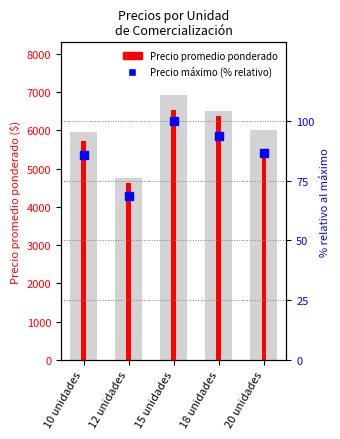

Reading left to right, what are all the values shown in this chart?

Precio promedio ponderado: 5727.0	4625.0	6528.0	6364.0	5500.0
Precio maximo (% relativo): 85.9	68.7	100.0	94.0	86.7